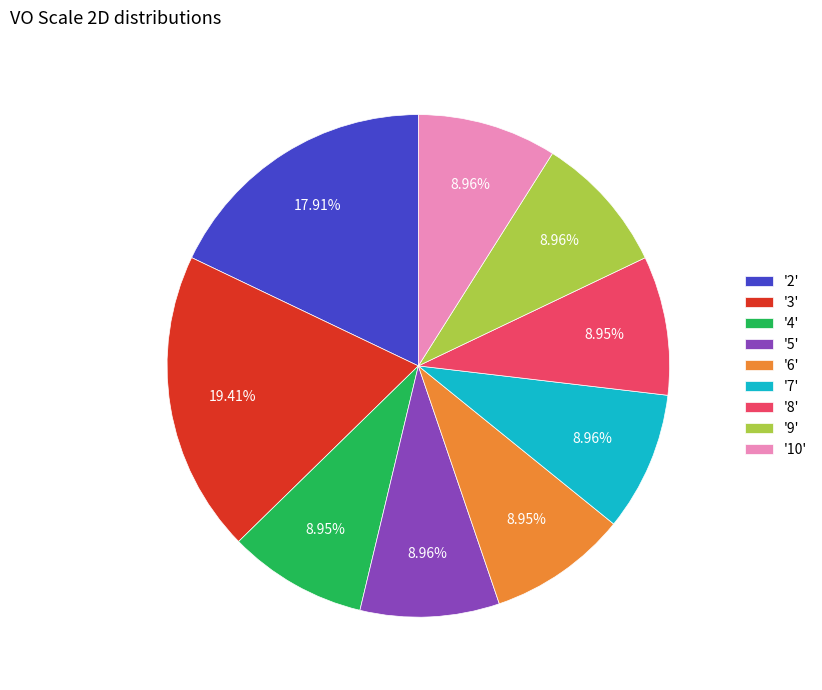

Do '9' and '10' together represent more than half of the pie?

No